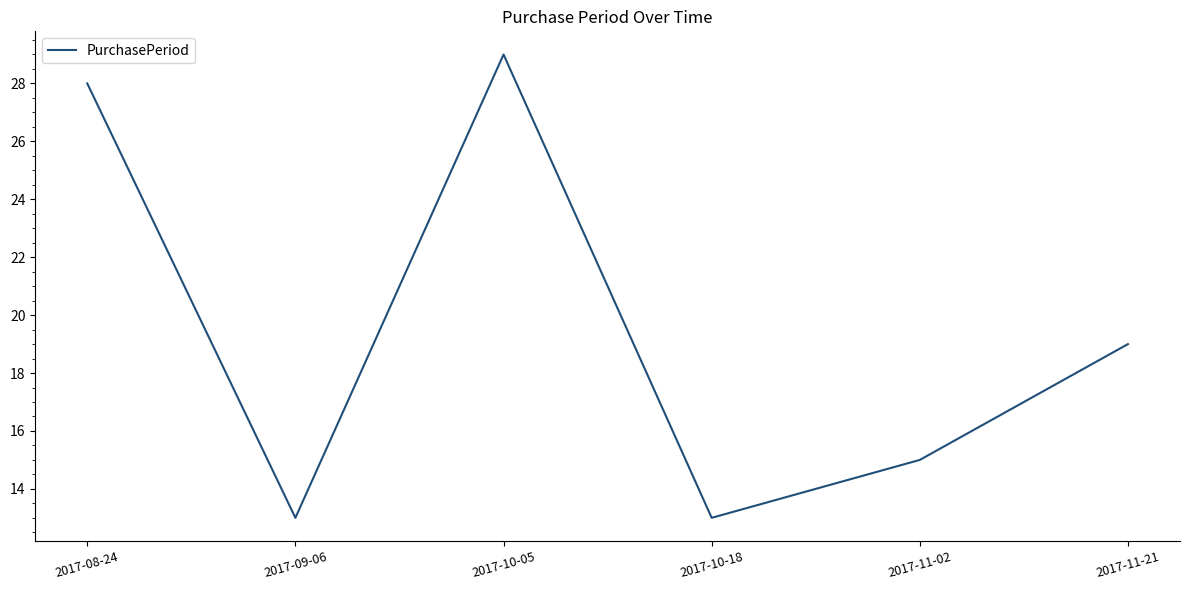

At which category does the data reach its first local valley?

2017-09-06